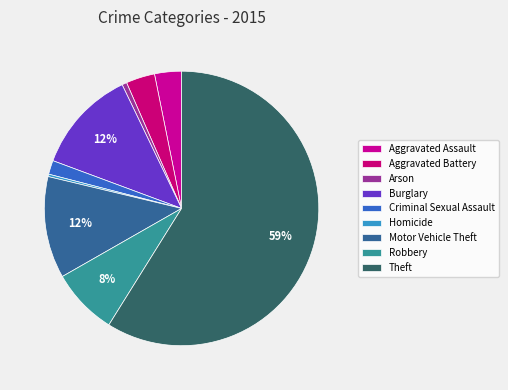

Does Robbery represent more than half of the total?

No